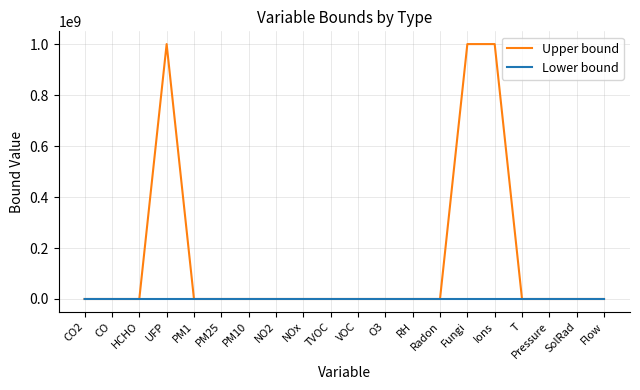

The Lower bound series shows 0 at SolRad. True or false?

True